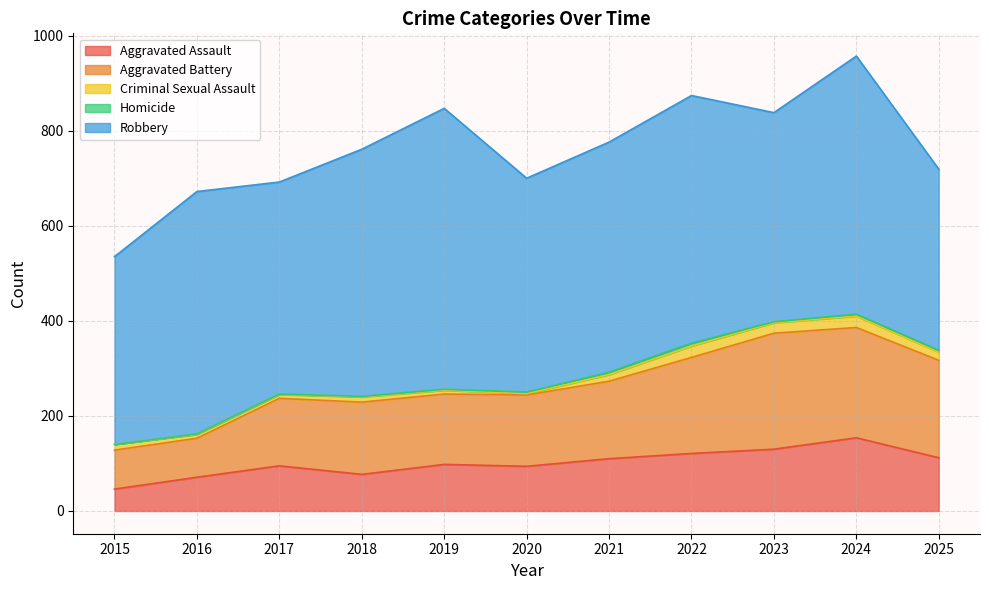

Is it true that Homicide equals 0 at 2015?

True